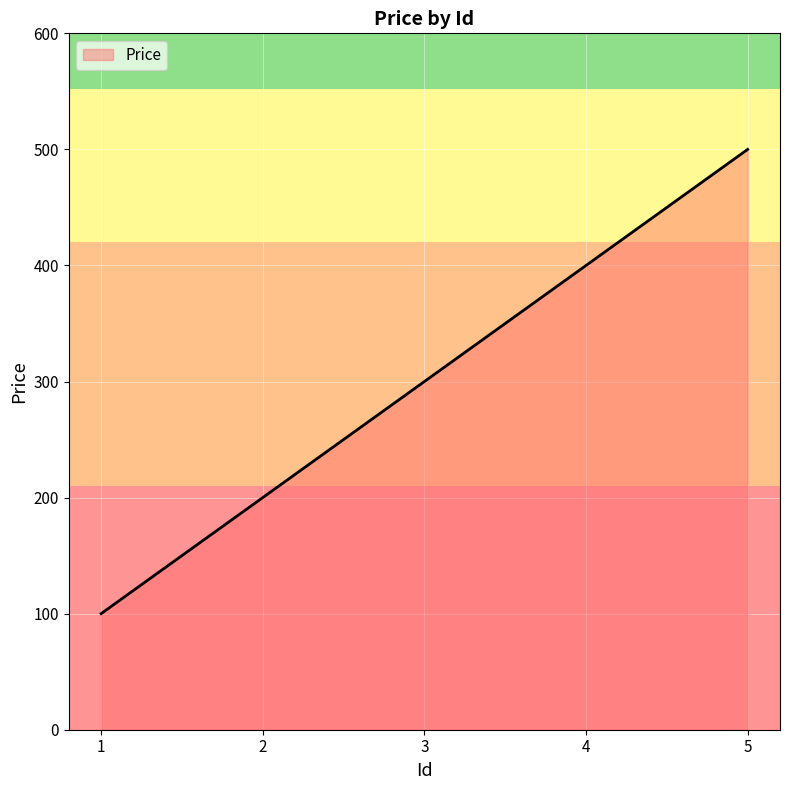

What value does the data have at 2?

200